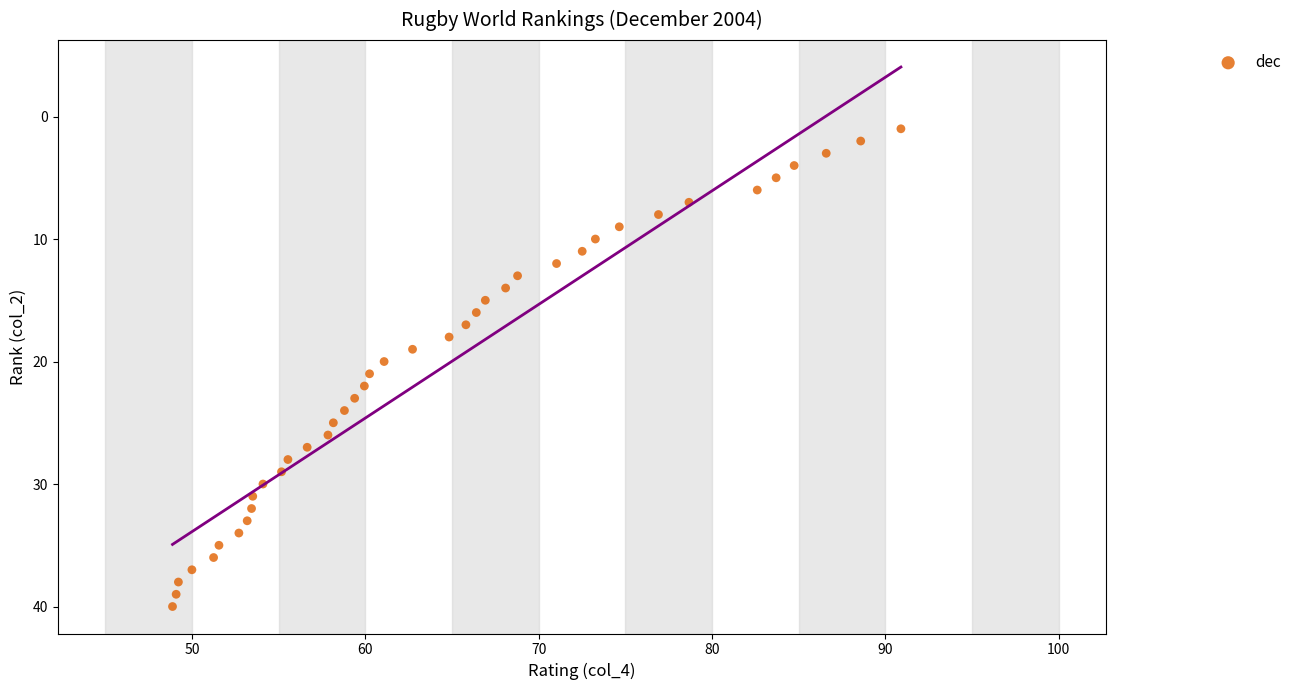

What is the range of Y values (max minus min)?

39